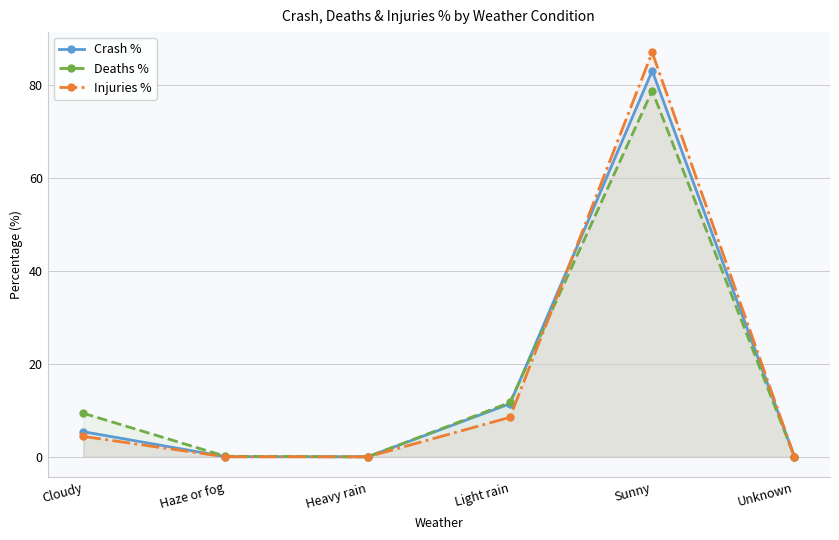

What is the sum of all Injuries % values?

100.0